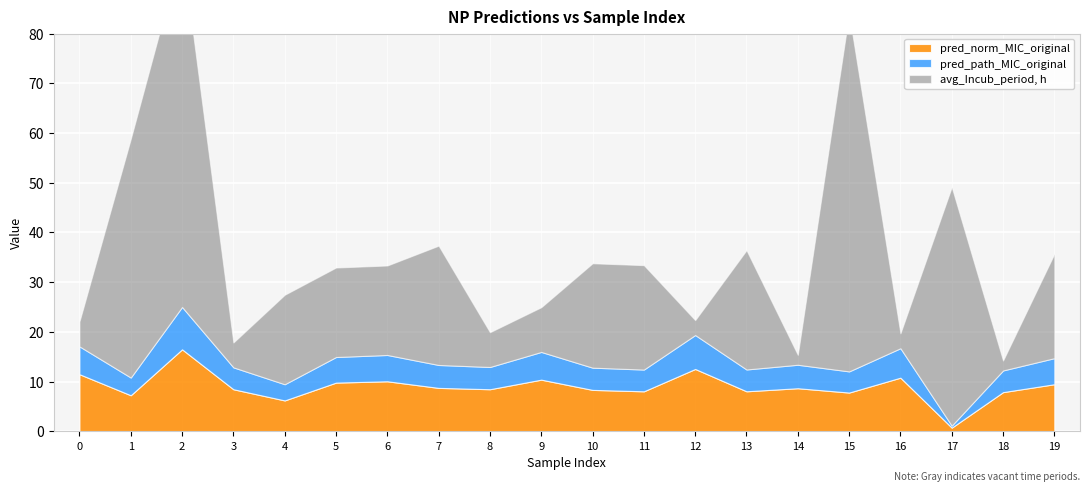

In pred_path_MIC_original, how many points are lower than both neighbors (excluding endpoints)?

7